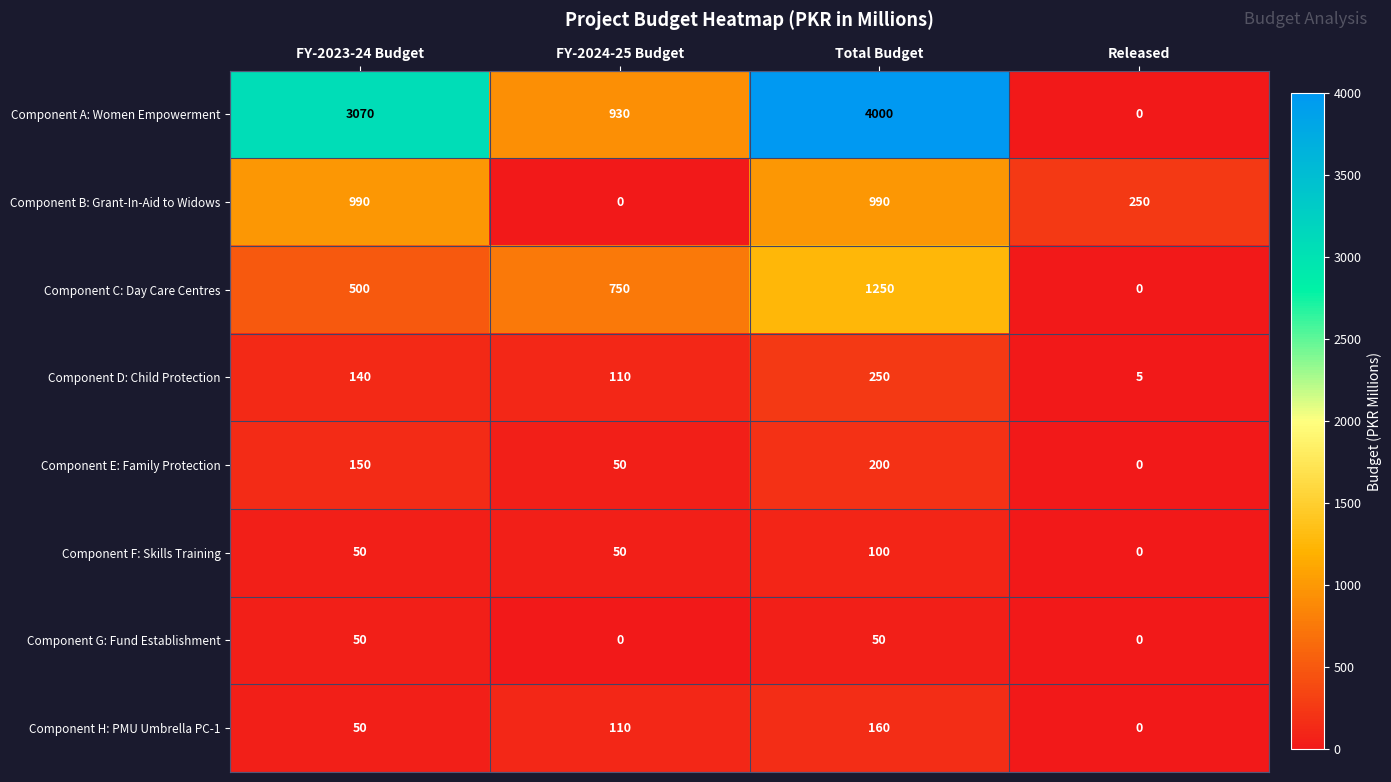

Which series has the largest total across all categories?

Component A: Women Empowerment